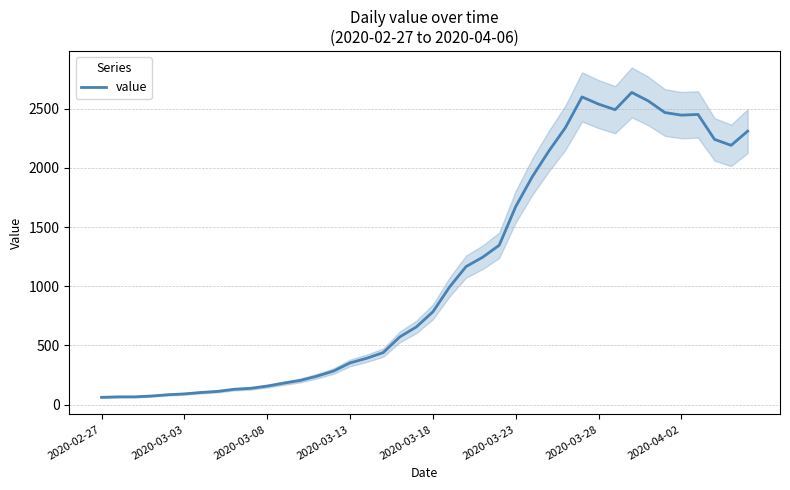

The value at 18 is 572. True or false?

True